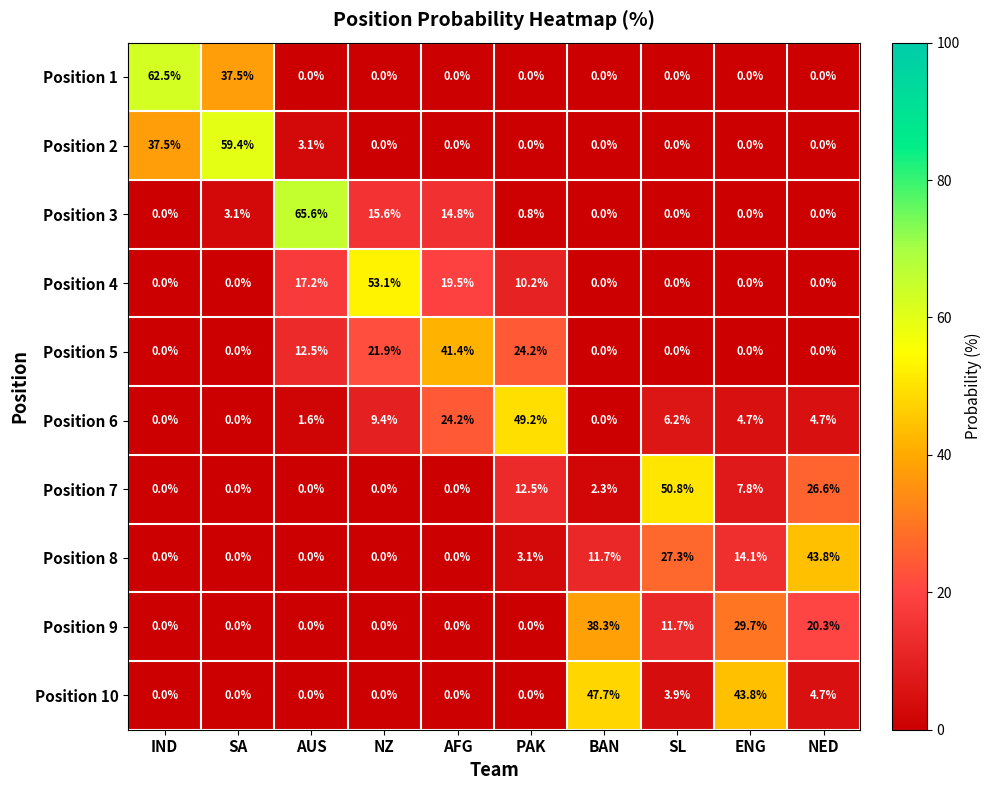

What is the difference between the maximum and second lowest values in the Position 7 series?

50.8